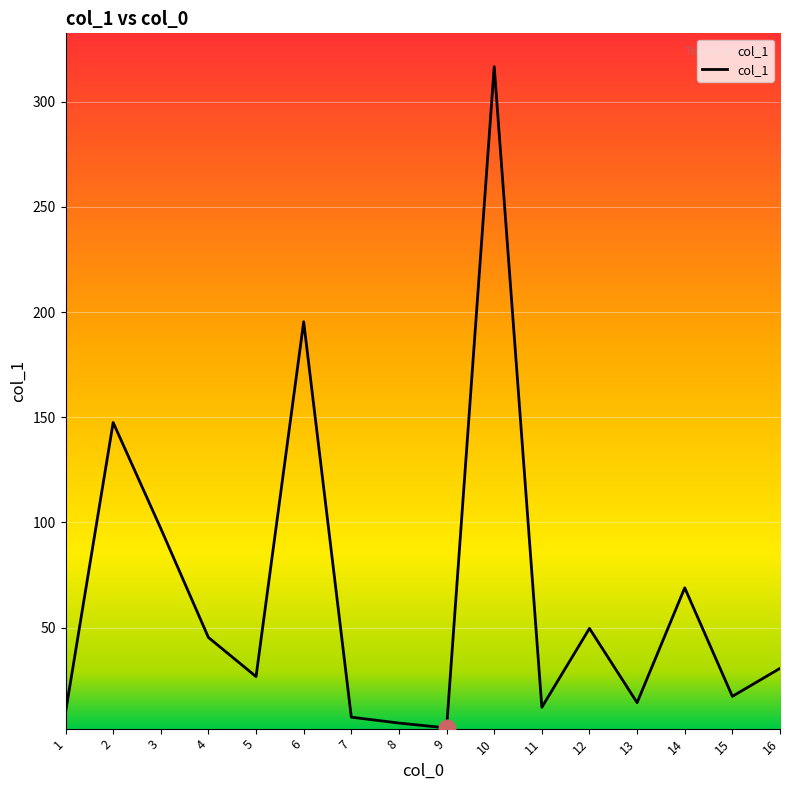

Between 7 and 13, which is larger?

13